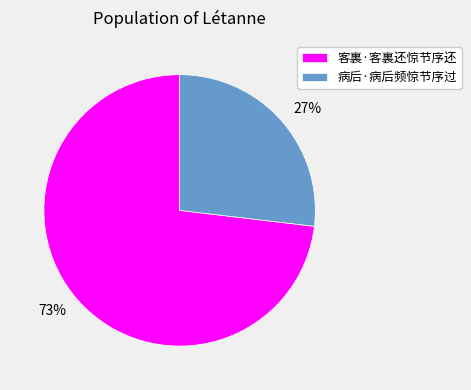

Between 病后·病后频惊节序过 and 客裏·客裏还惊节序还, which is larger?

客裏·客裏还惊节序还